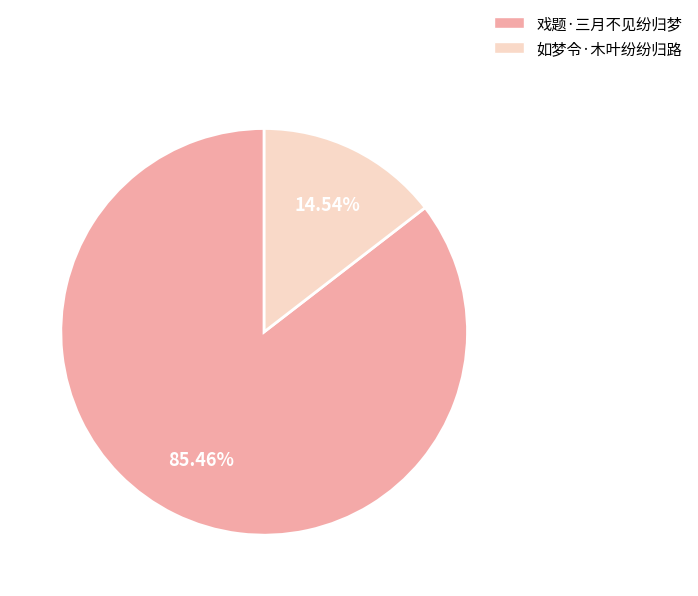

To the nearest percent, what percentage of the pie is 戏题·三月不见纷归梦?

85%